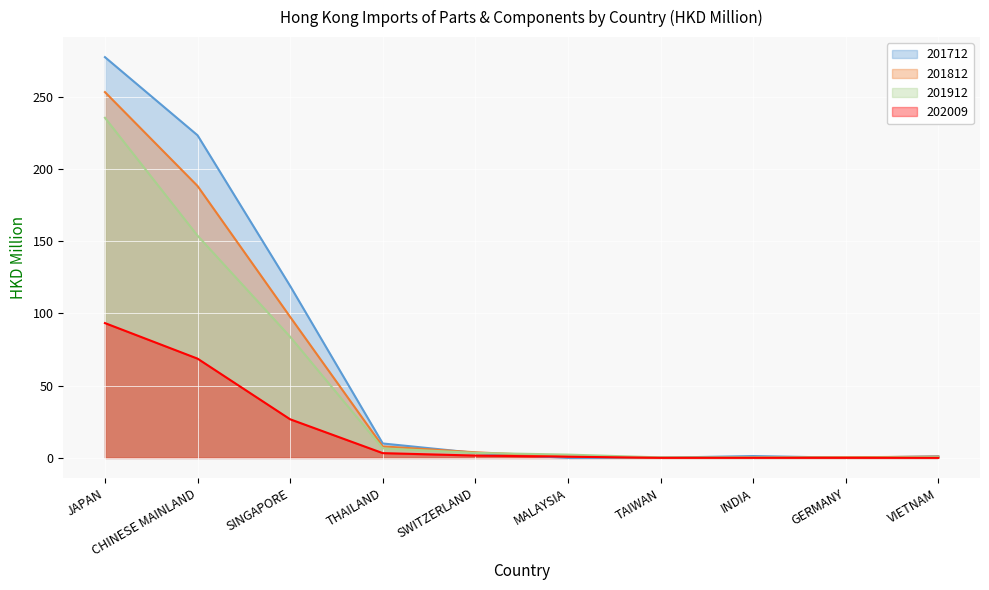

True or false: 201912 has more than 1 interior local peaks.

False